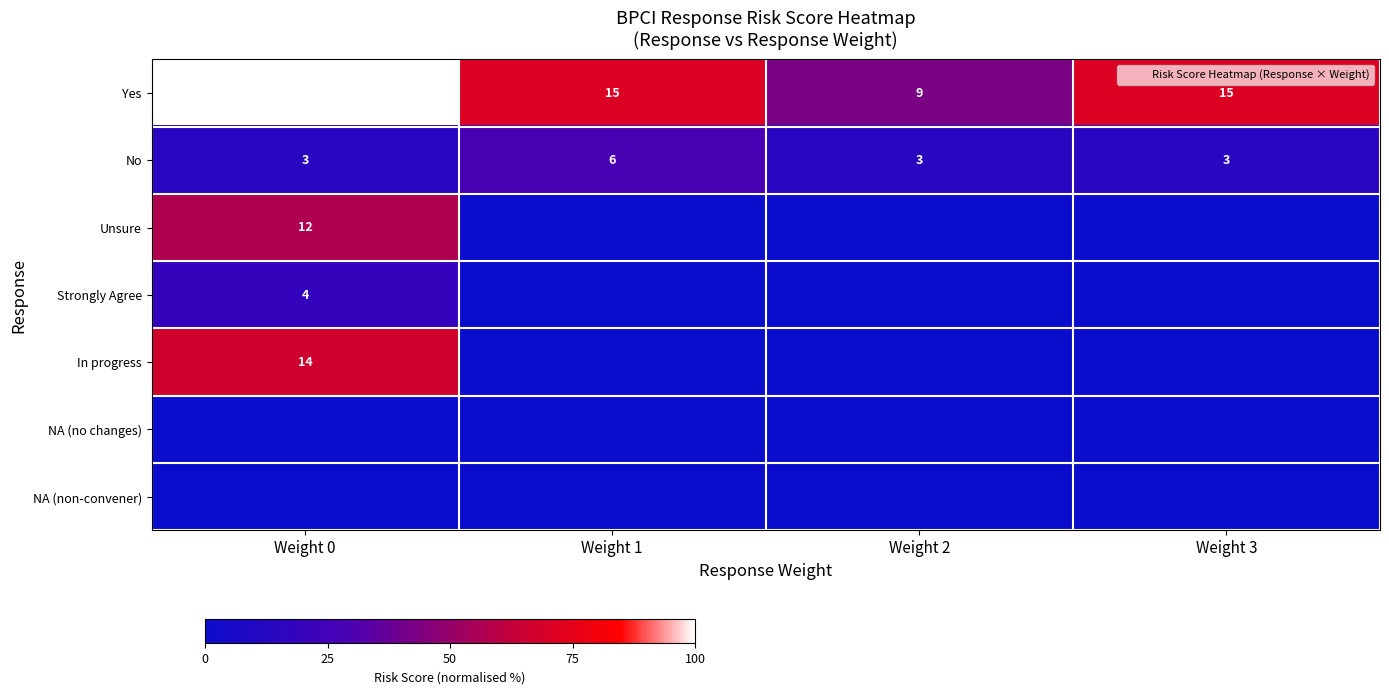

Which series has the largest total across all categories?

Yes